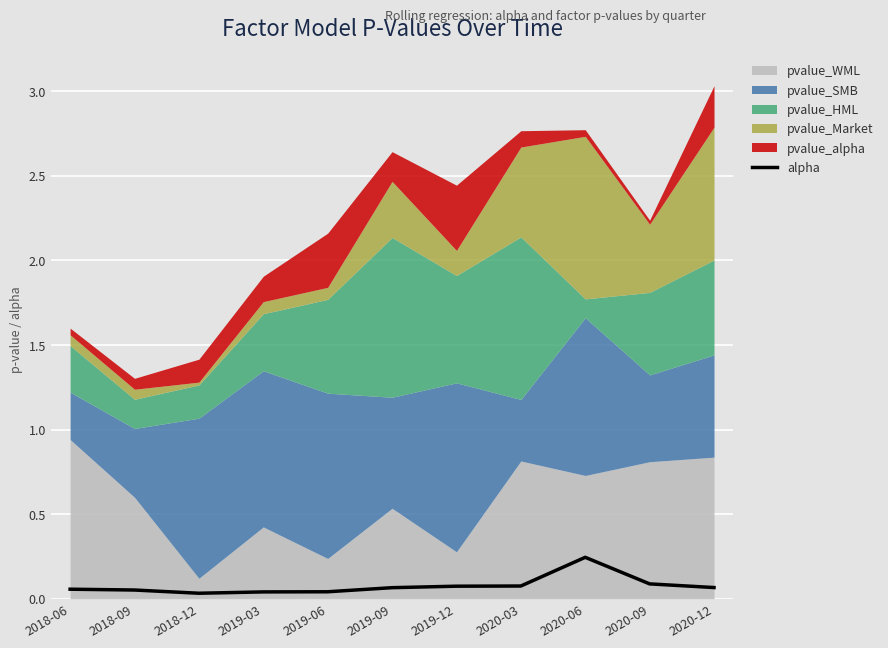

True or false: there are more than 2 points higher than both neighbors.

False